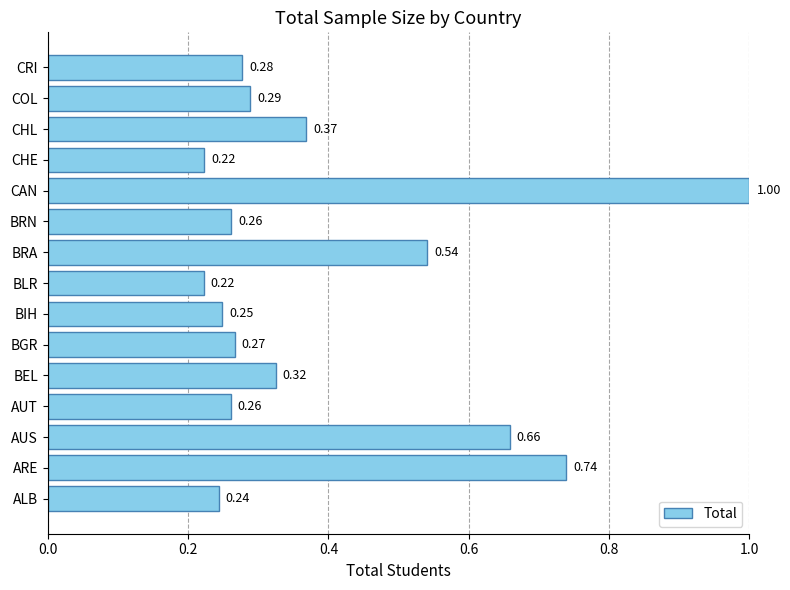

What is the sum of all values?

5.9